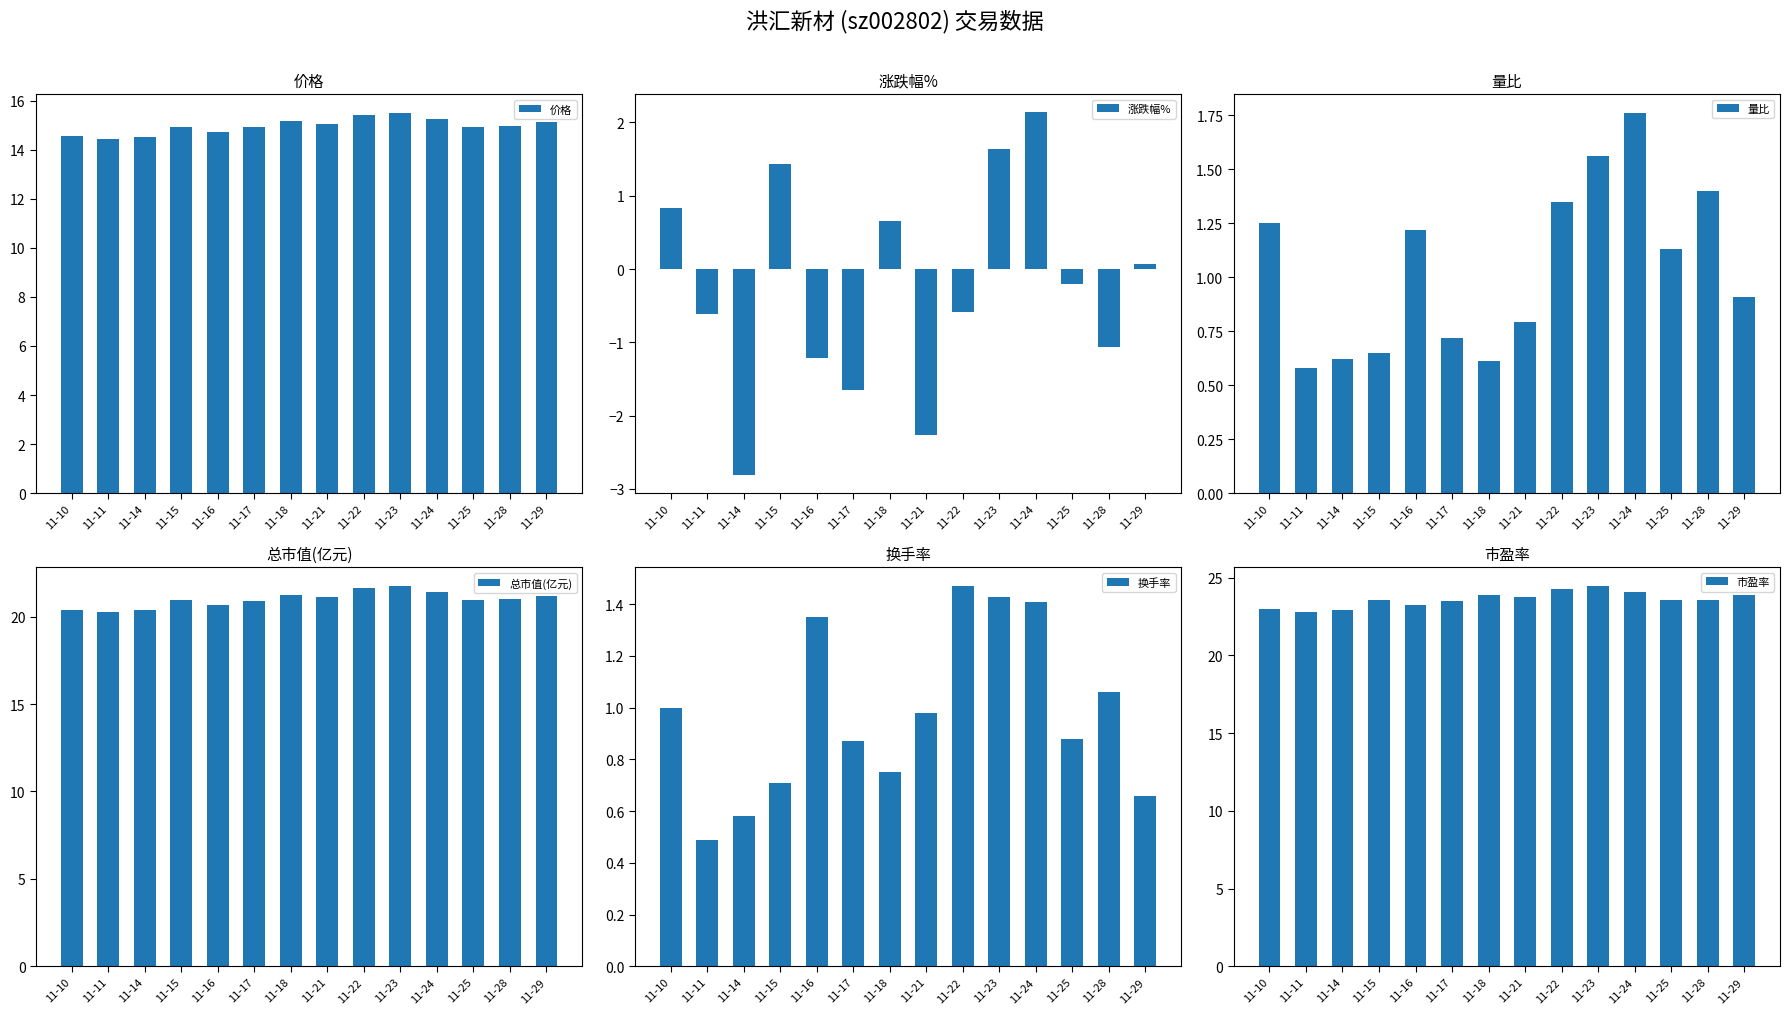

List the labels in order of 量比 value, smallest first.

11-11, 11-18, 11-14, 11-15, 11-17, 11-21, 11-29, 11-25, 11-16, 11-10, 11-22, 11-28, 11-23, 11-24